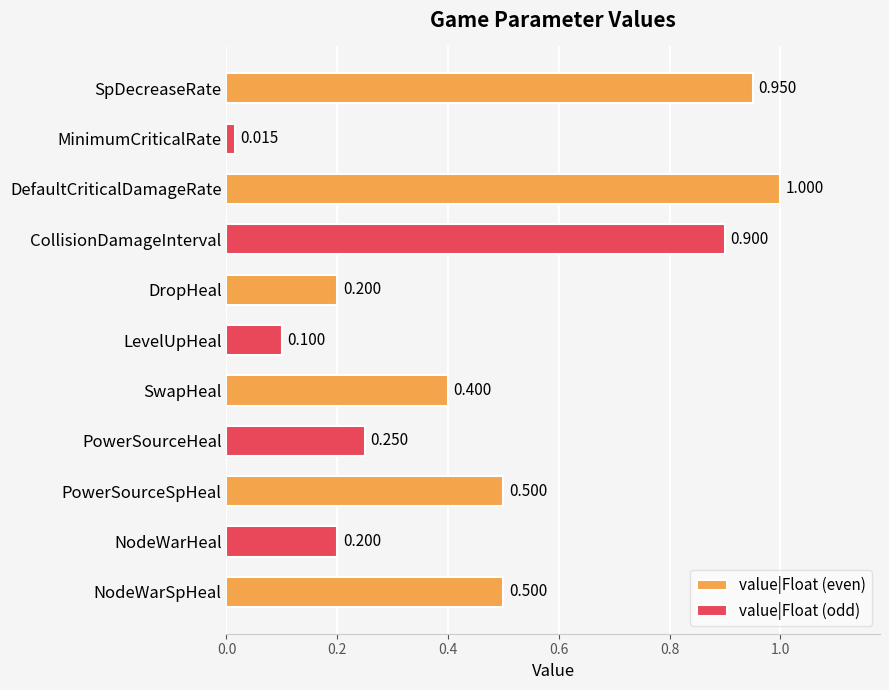

The chart shows a value of 0.9 at CollisionDamageInterval. True or false?

True